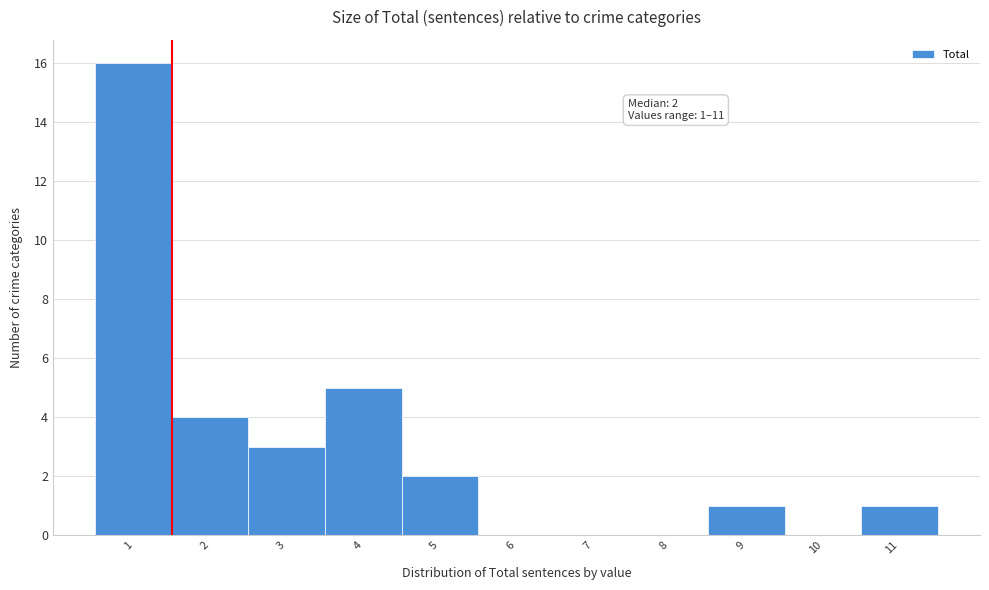

Which range on the x-axis has the tallest bar?

0.5 to 1.5